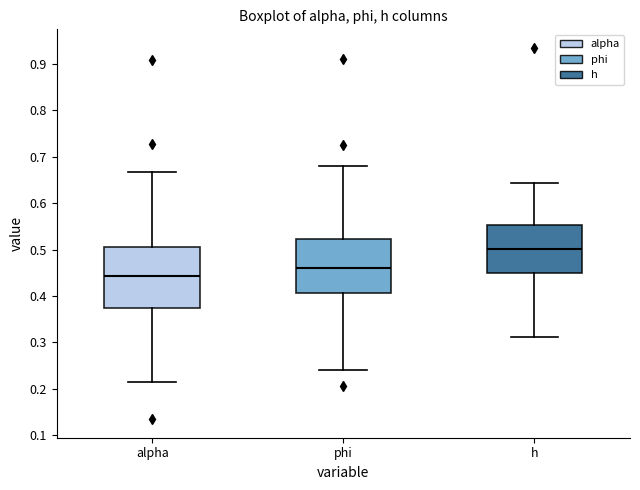

Which box has the highest median line?

h